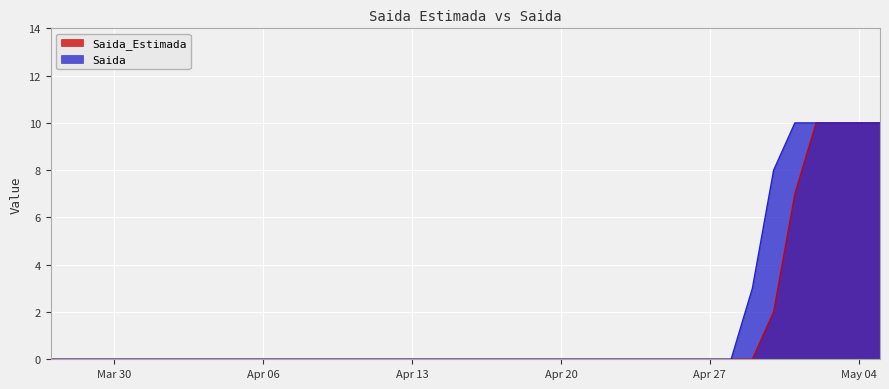

At which category is the sum across all series the highest?

2020-05-02